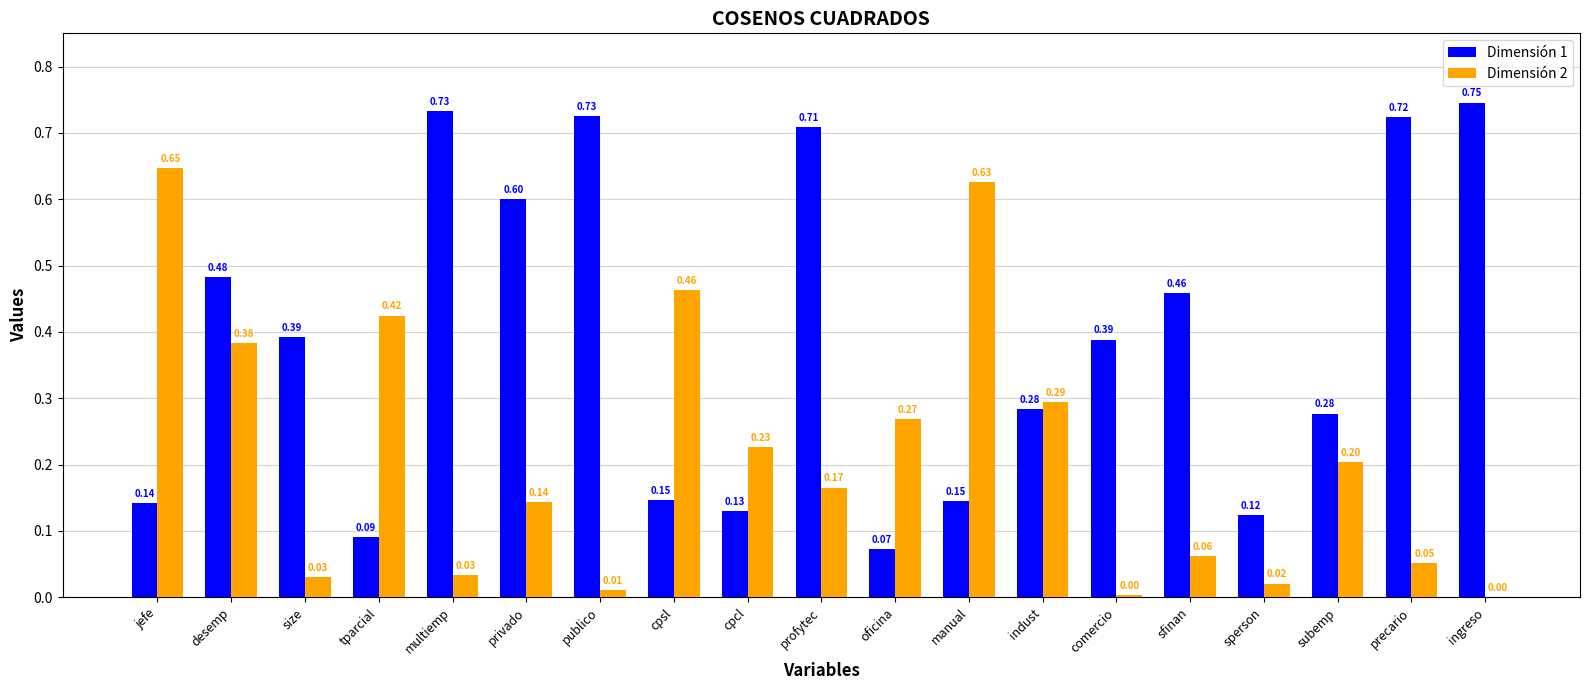

What is the sum of the Dimensión 2 values at tparcial and cpsl?

0.9